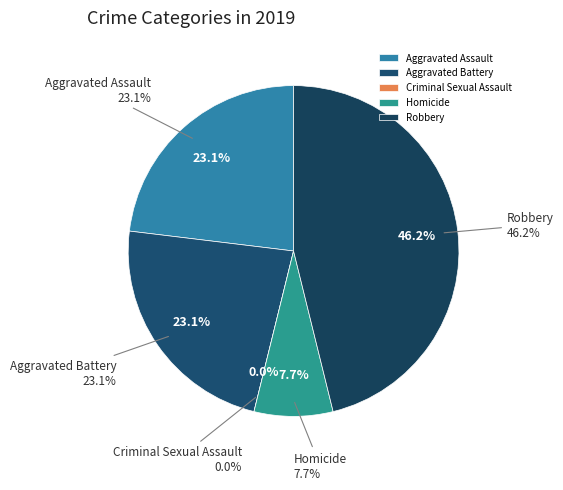

True or false: Aggravated Assault accounts for 15% of the total.

False